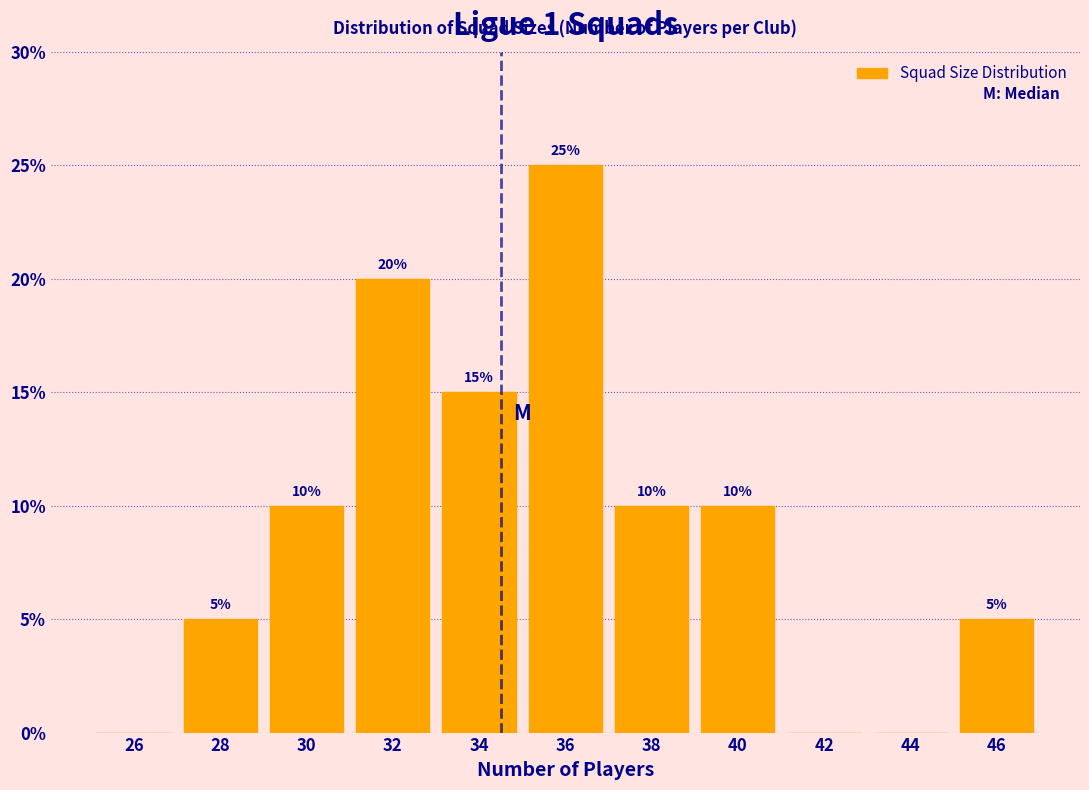

Which range on the x-axis has the tallest bar?

35 to 37